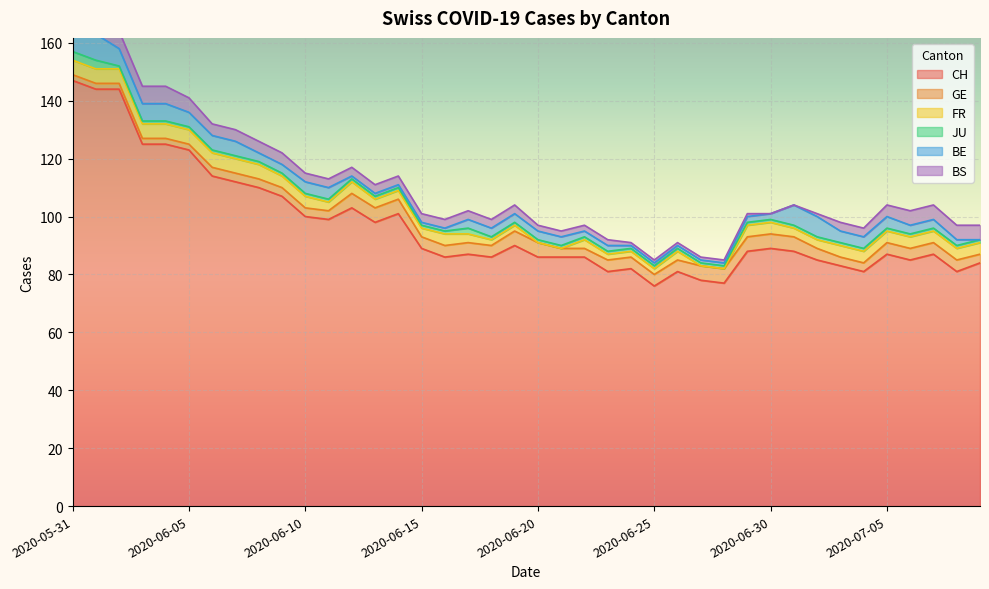

True or false: GE has more than 2 points higher than both neighbors.

False